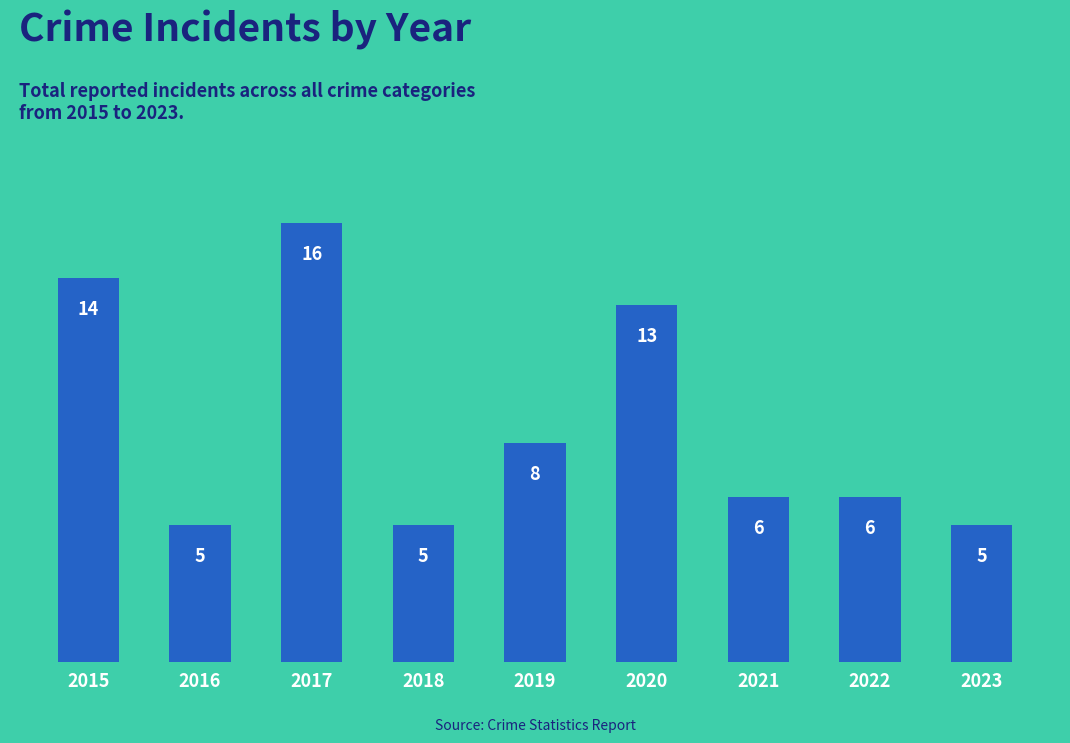

How many bars are there in total?

9